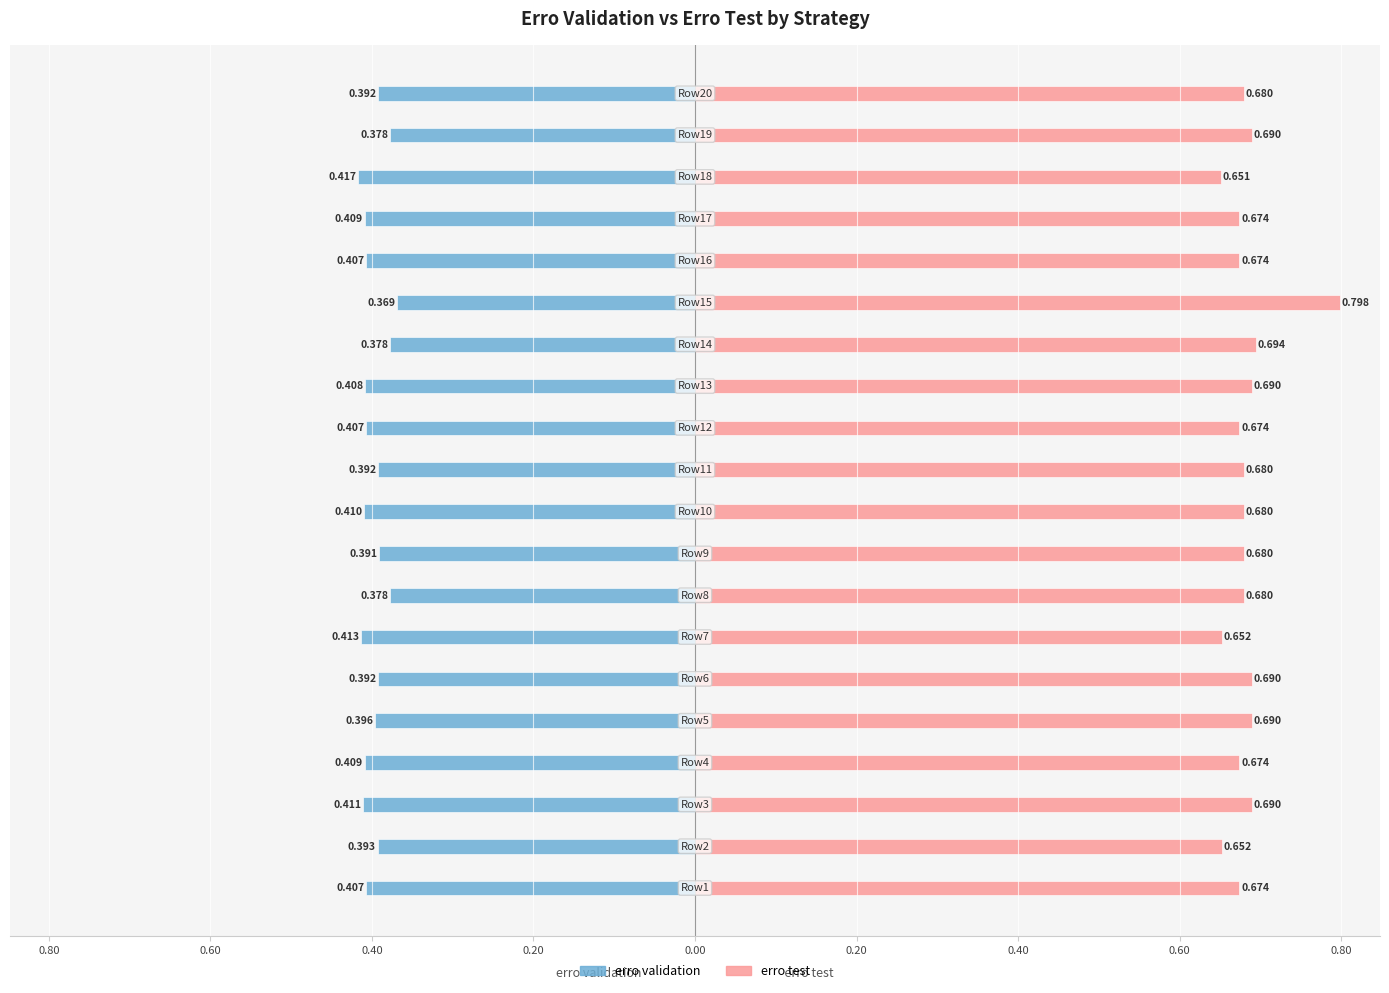

What is the value of the erro test bar at the 8th from the left?

0.7